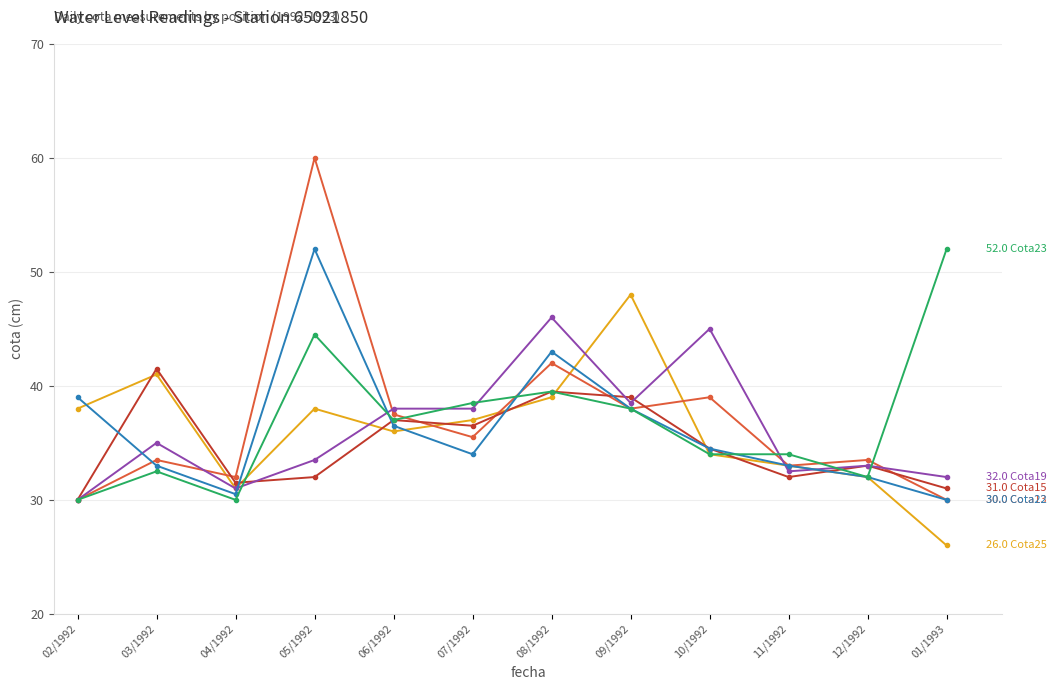

What is the total value across all series at 03/1992?

216.5